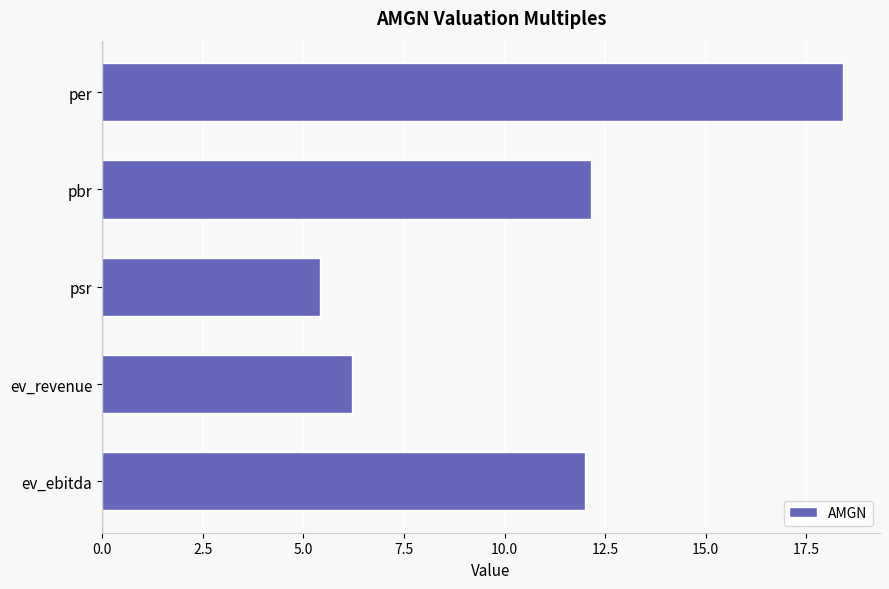

What is the approximate value at ev_ebitda?

12.0